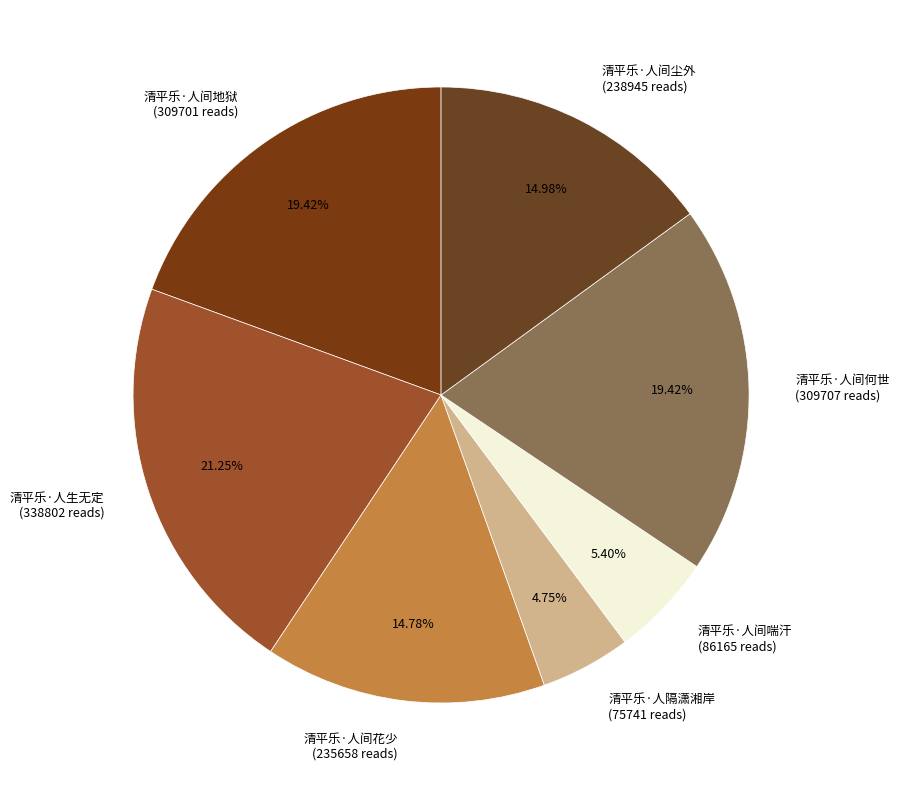

Count the number of slices in the pie.

7